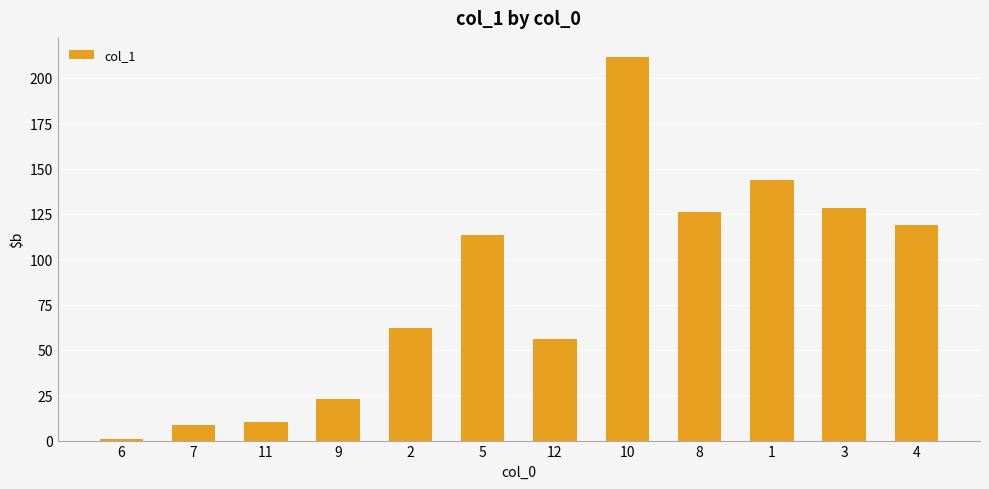

What is the sum of all values?

1002.8